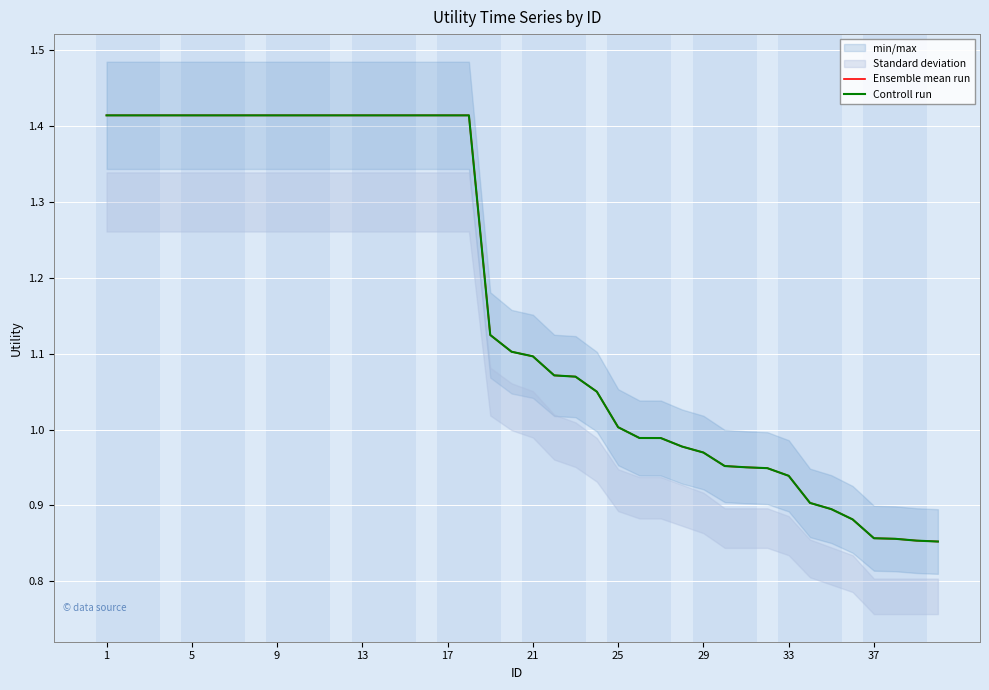

At 29, list the series in order from smallest to largest.

Ensemble mean run, Controll run